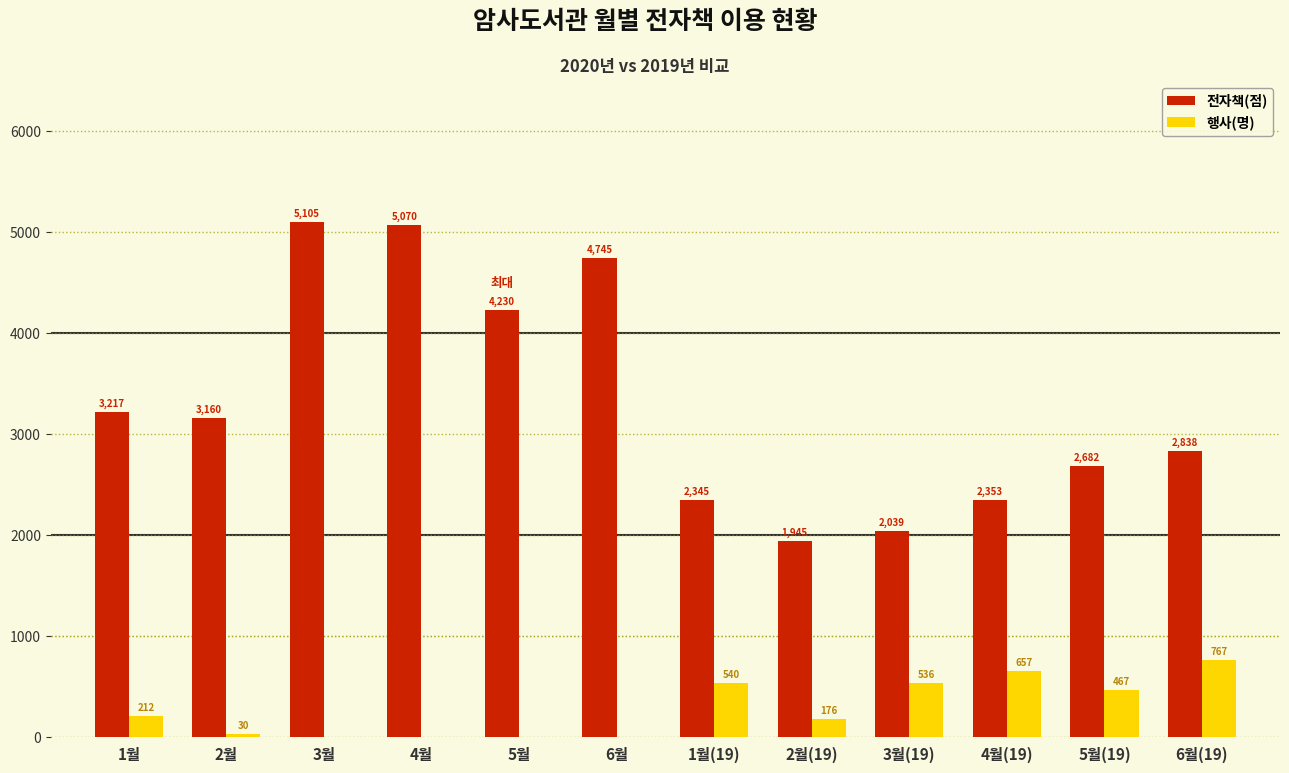

At which label is 전자책(점) closest to 3525?

1월